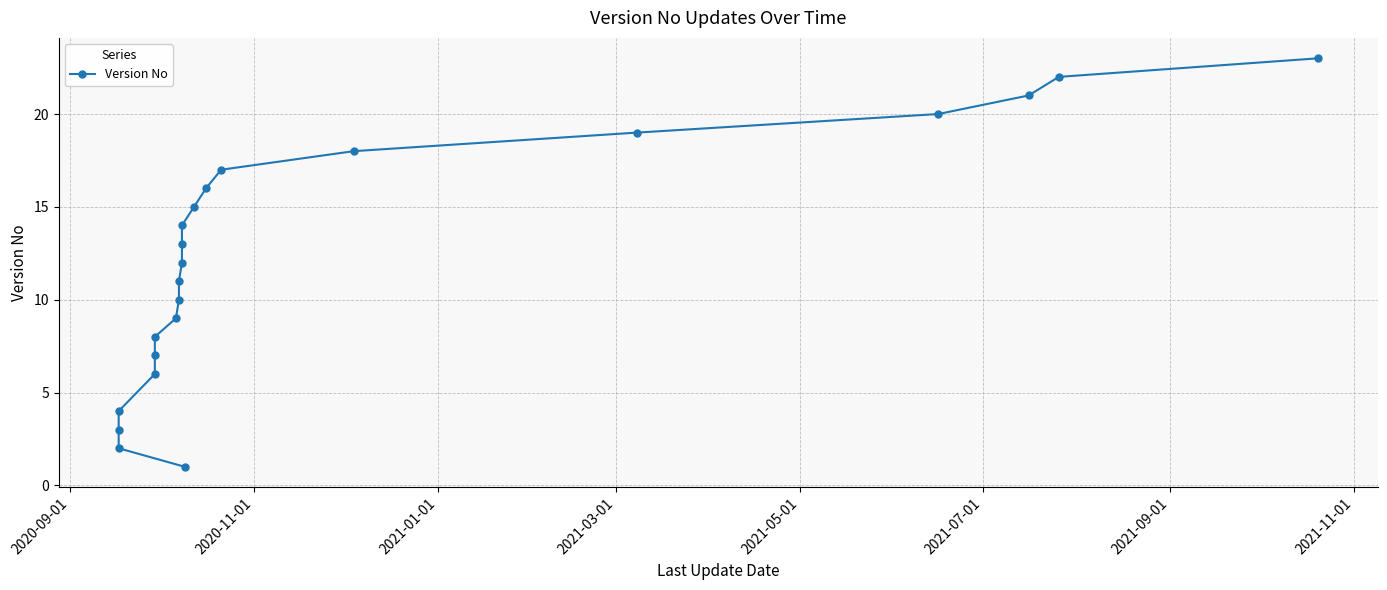

True or false: there are more than 2 points higher than both neighbors.

False